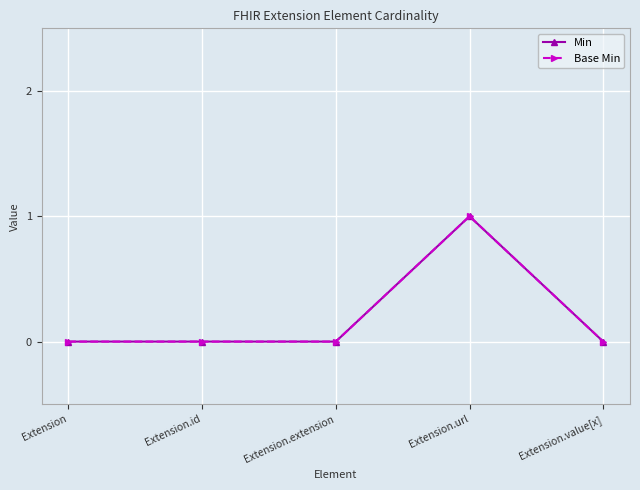

Where is Min nearest to the value 0?

Extension